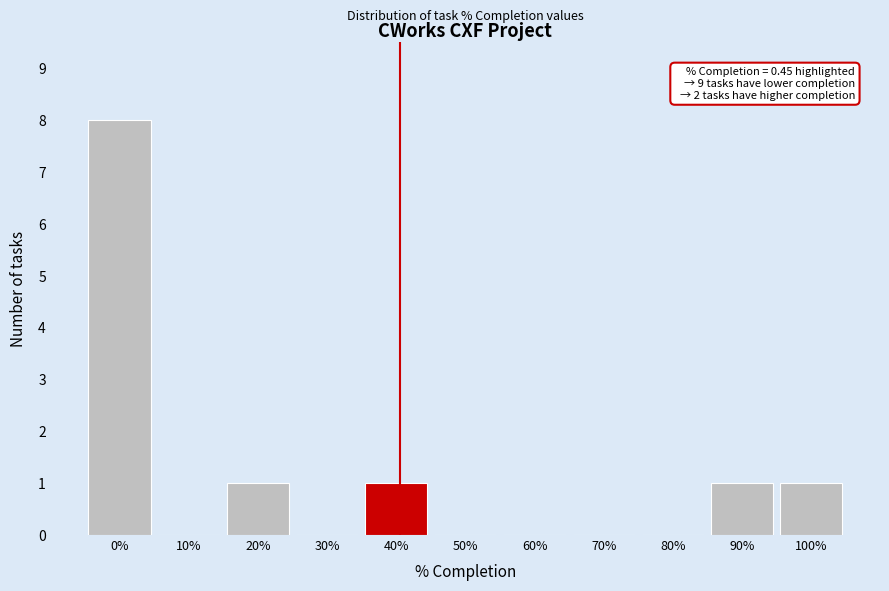

Reading left to right, transcribe all the data shown in this chart.

0%=8	10%=0	20%=1	30%=0	40%=1	50%=0	60%=0	70%=0	80%=0	90%=1	100%=1